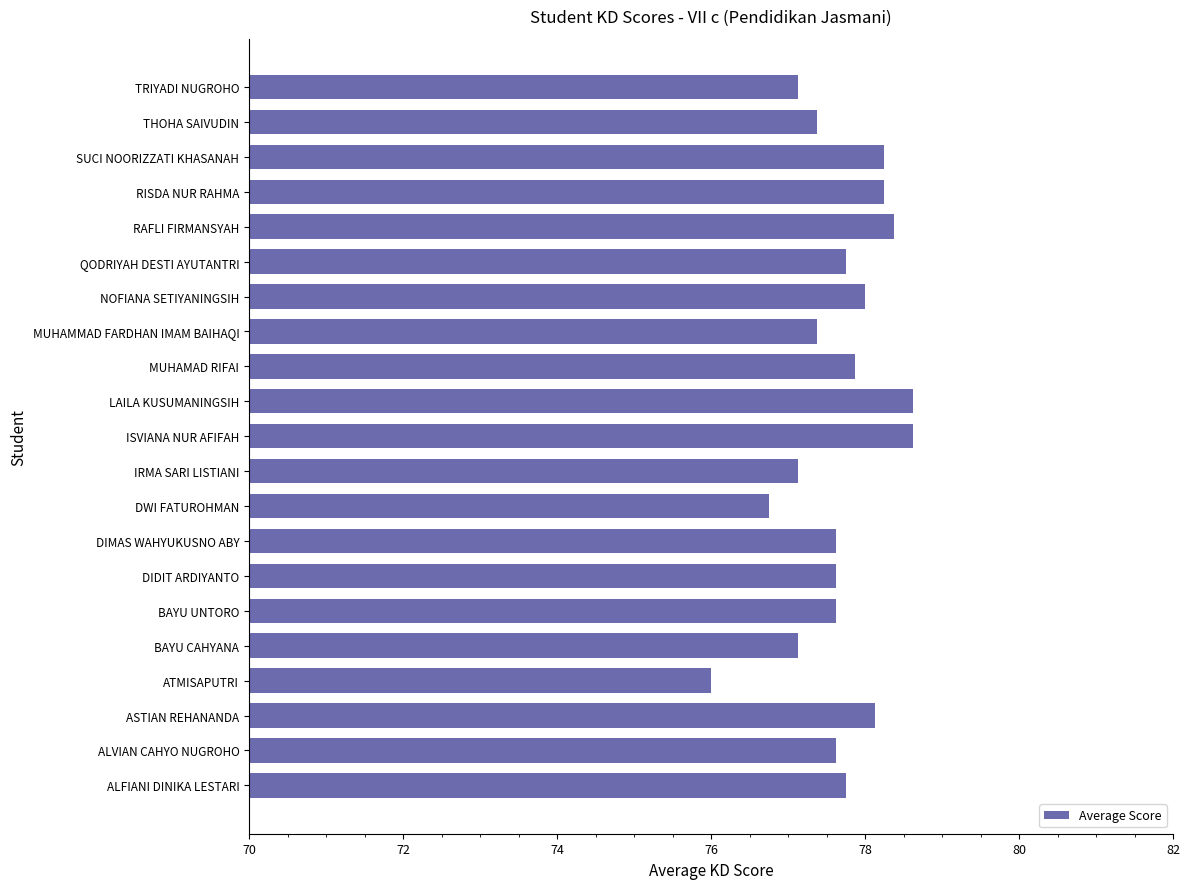

Are the bars horizontal?

Yes